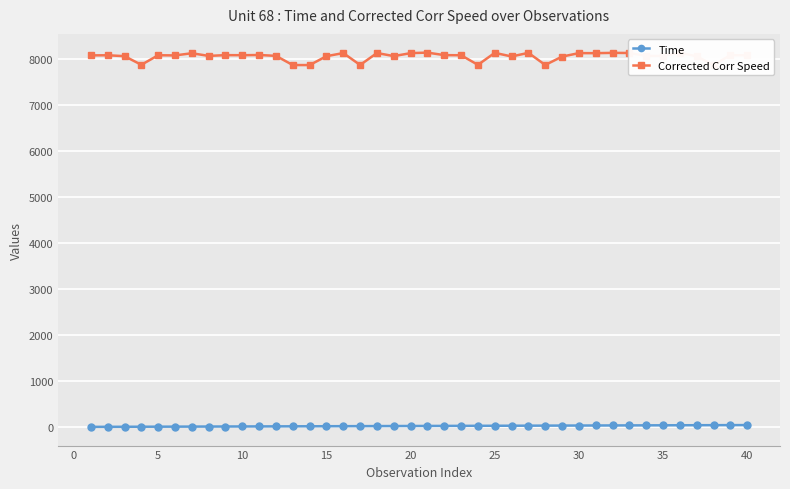

What is the greatest value displayed?

8142.9